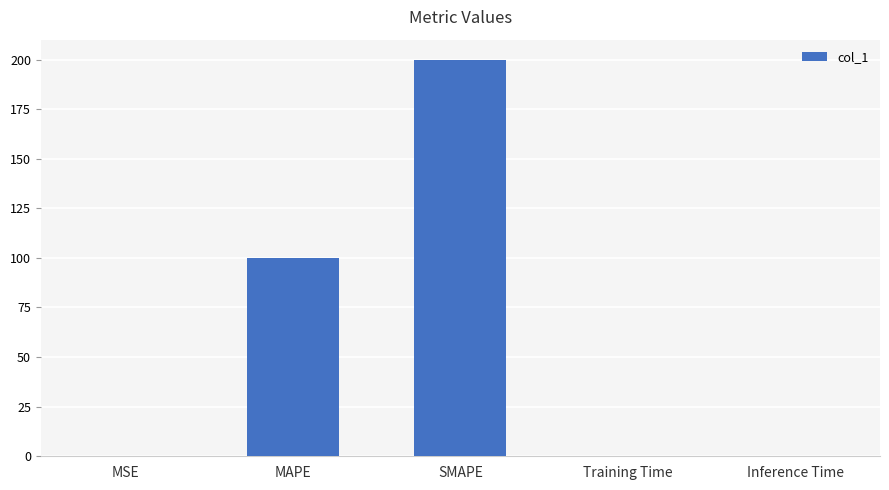

The chart shows a value of 76.8 at SMAPE. True or false?

False